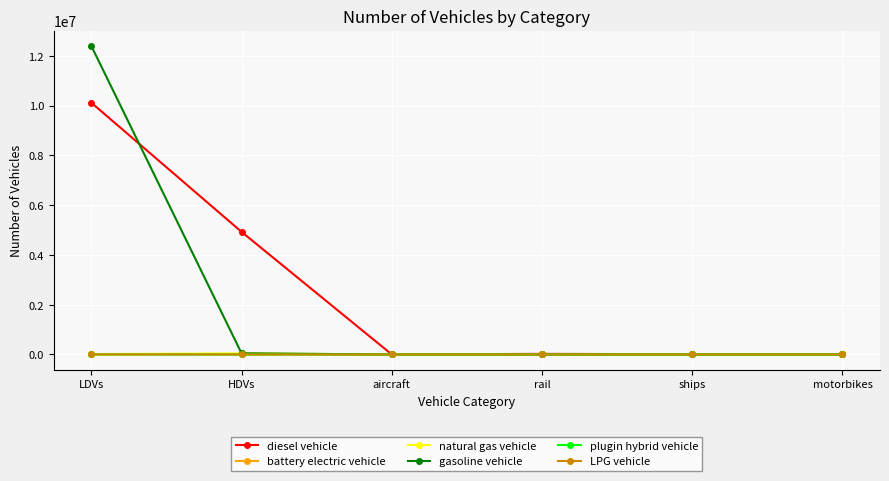

True or false: LPG vehicle has a value of 0.0 at ships.

True